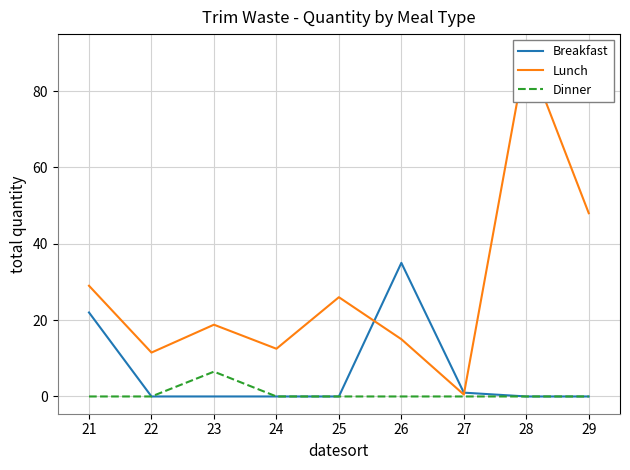

True or false: Breakfast and Dinner intersect in this chart.

False